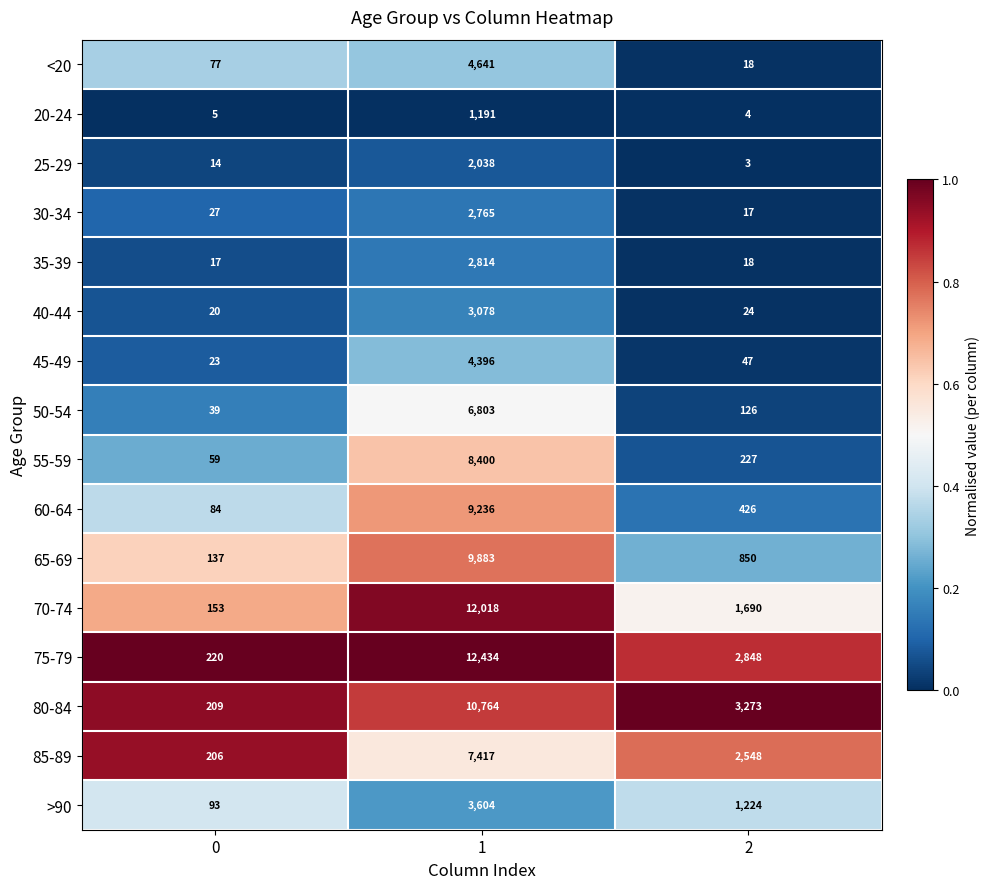

Between 1 and 2, which series saw the biggest shift?

70-74